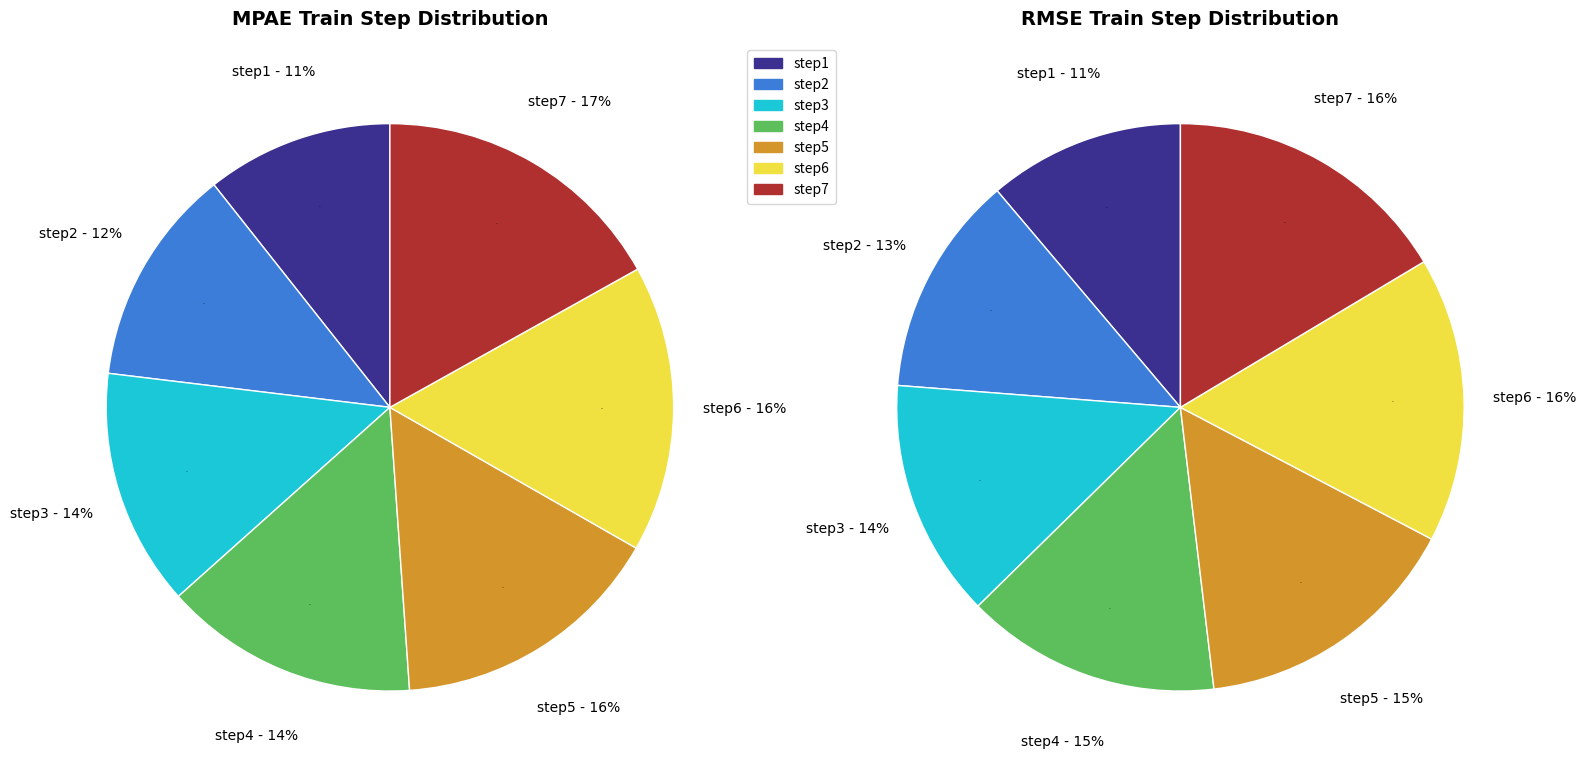

To the nearest percent, what portion does step1 represent?

11%